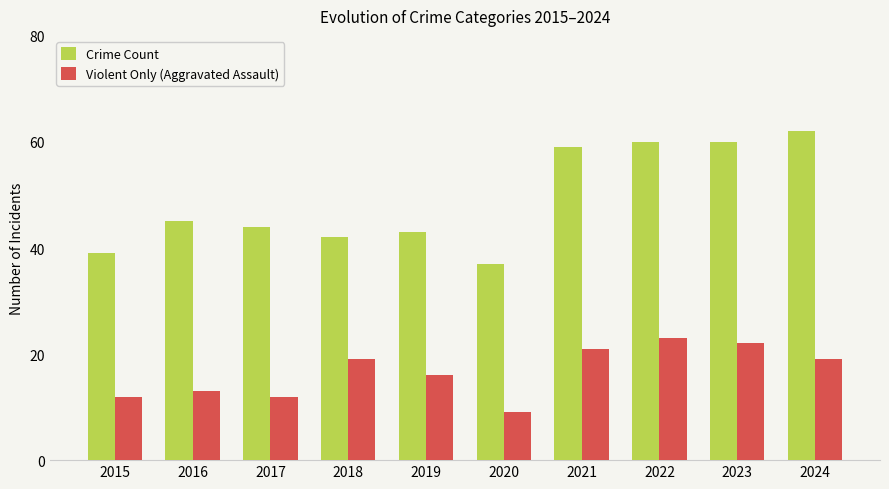

At which label is Violent Only (Aggravated Assault) closest to 16?

2019